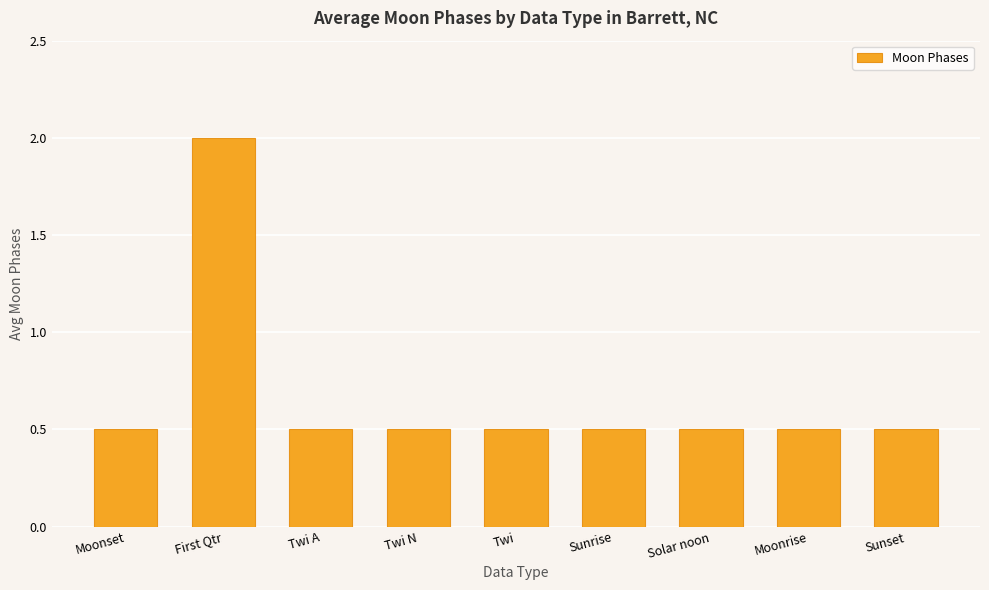

Does the chart contain any negative values?

No